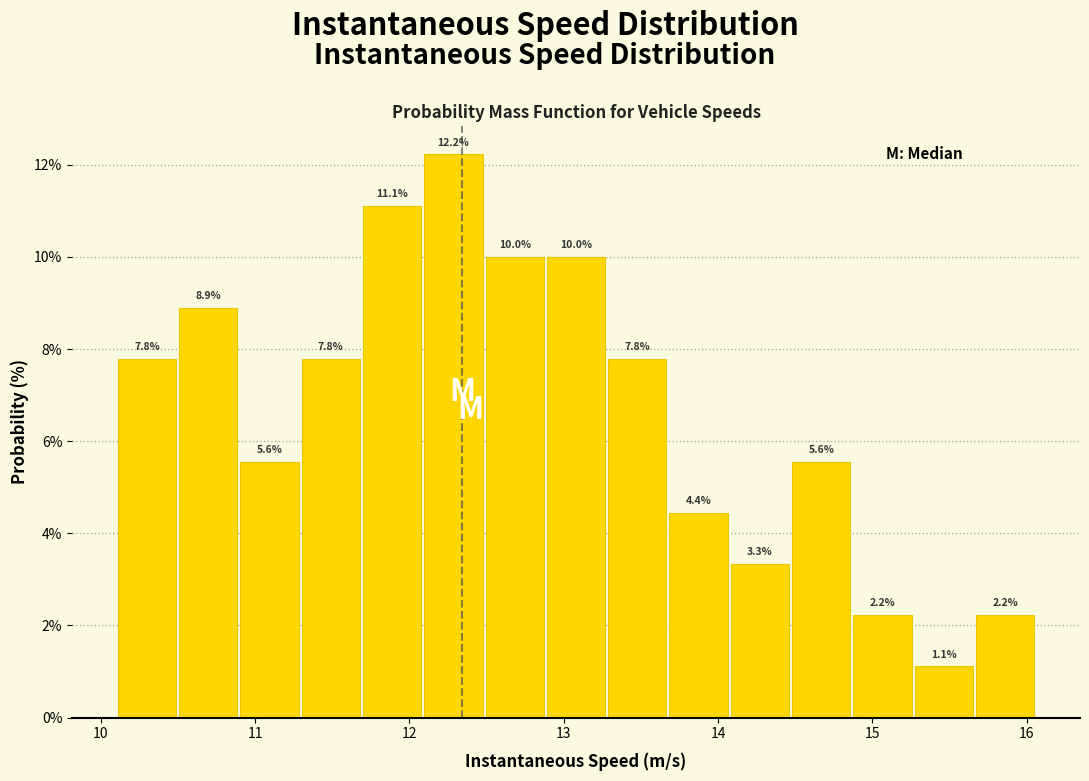

Read against the x-axis, roughly where is the centre of the tallest bar?

12.3